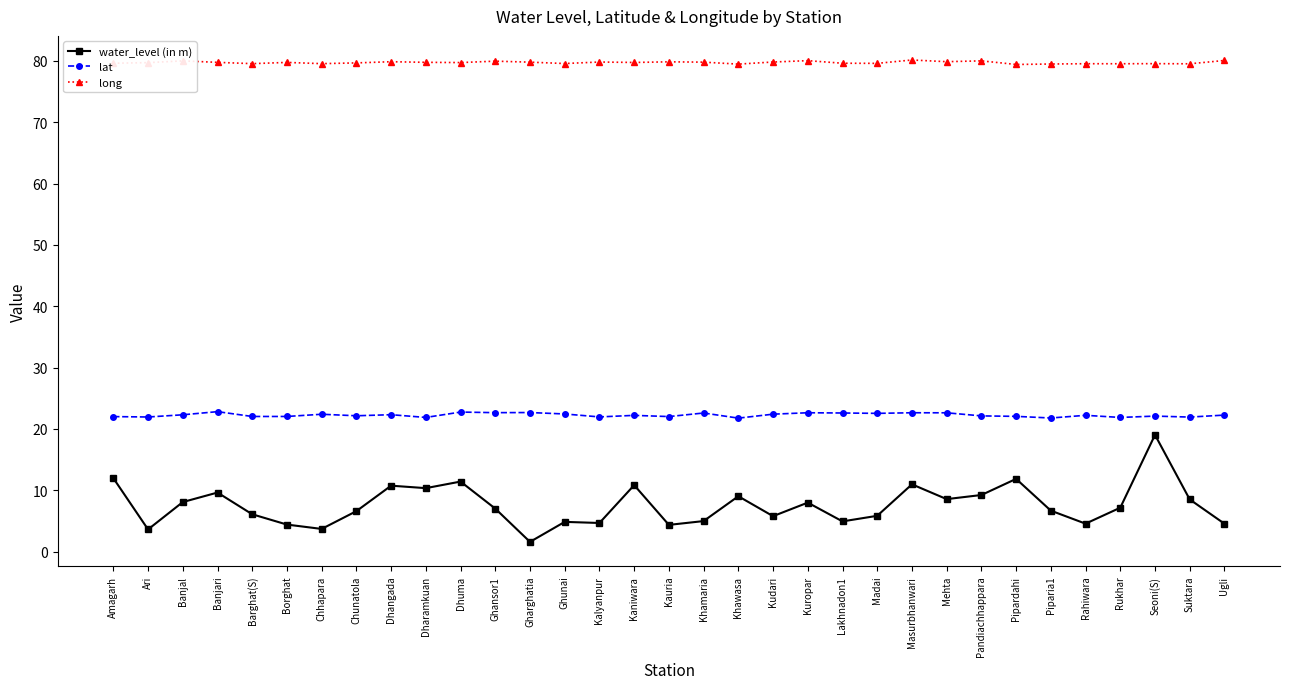

True or false: lat and water_level (in m) intersect in this chart.

False